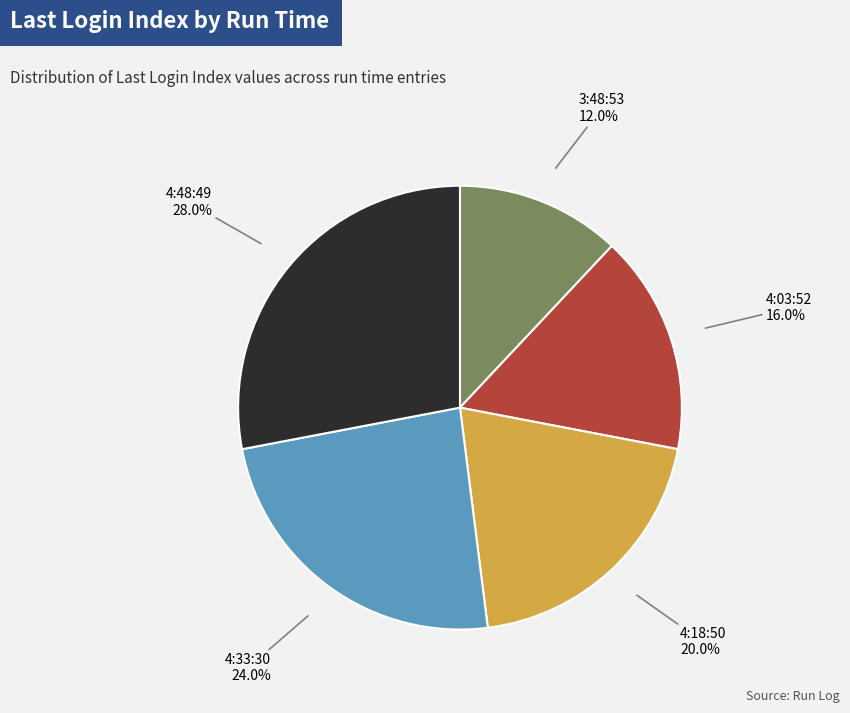

Does any single category account for the majority?

No